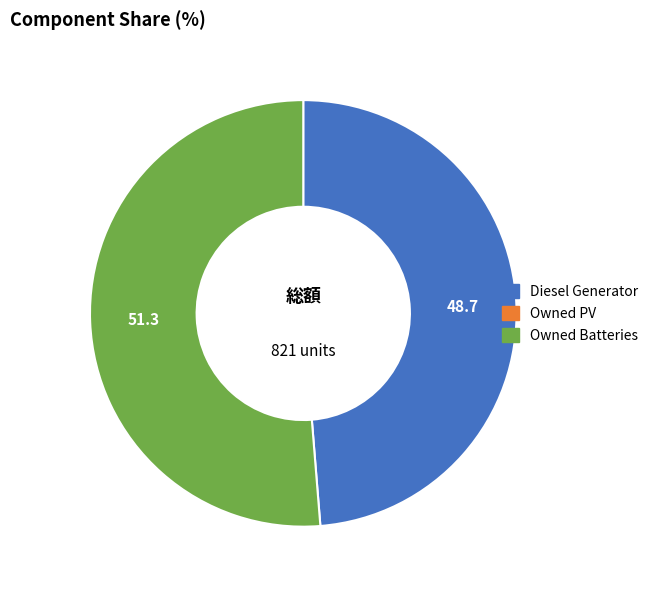

Does any single category account for the majority?

Yes